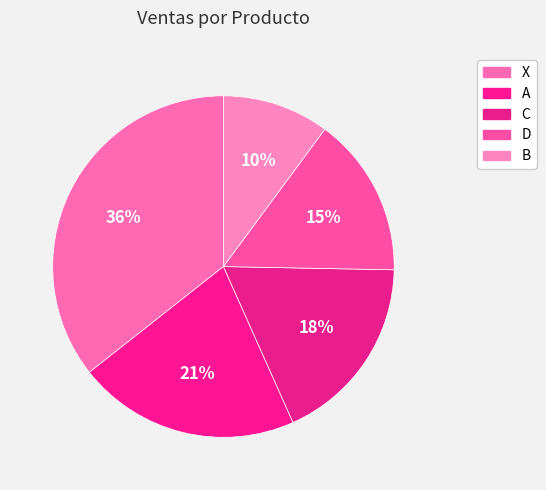

Which category has the biggest portion of the pie?

X